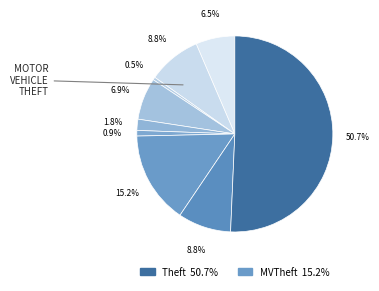

Which slice represents more than half of the pie?

Theft